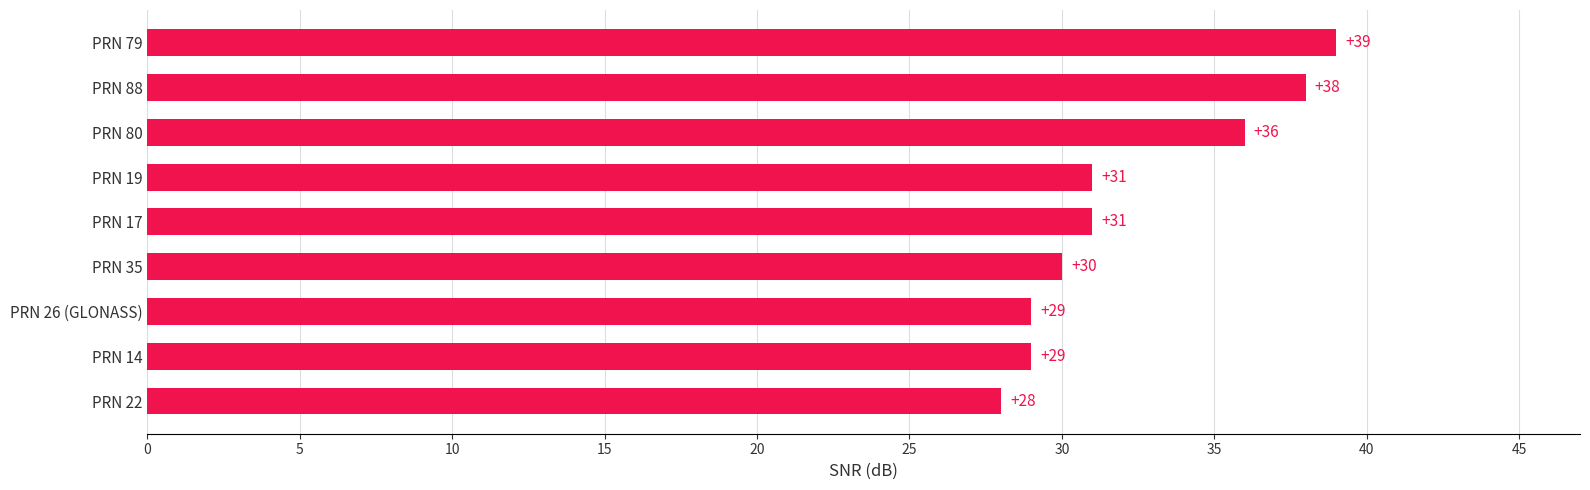

What value does the data have at PRN 22, to the nearest 5?

30